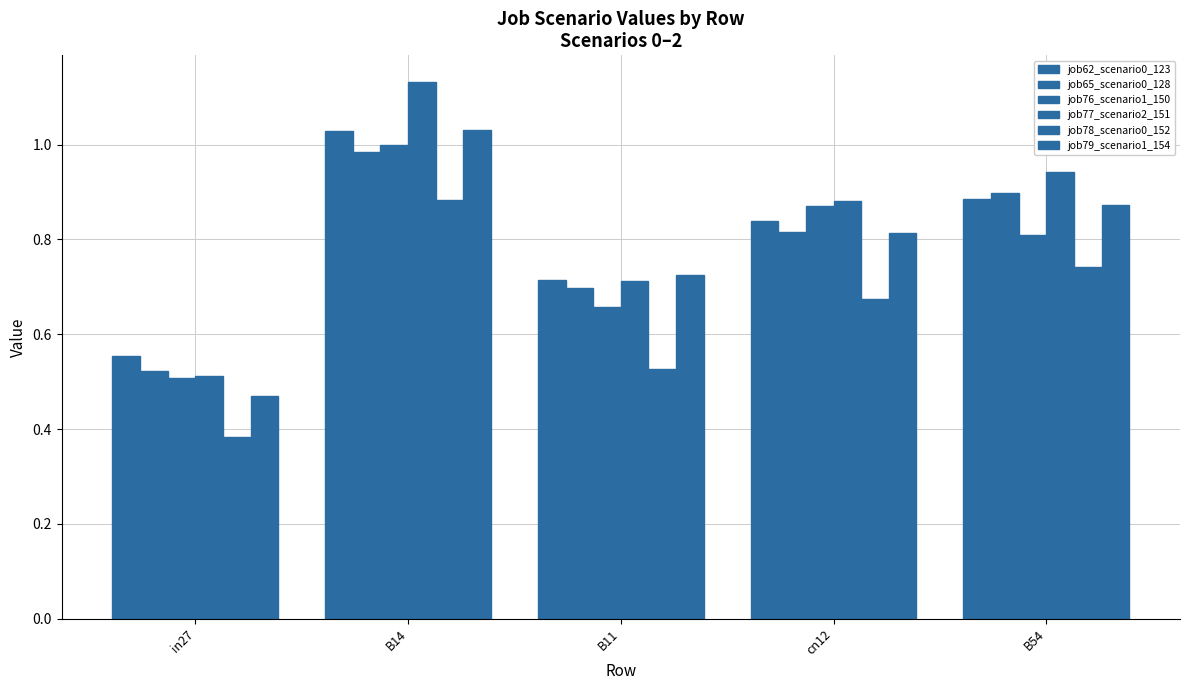

At which category is the sum across all series the highest?

B14